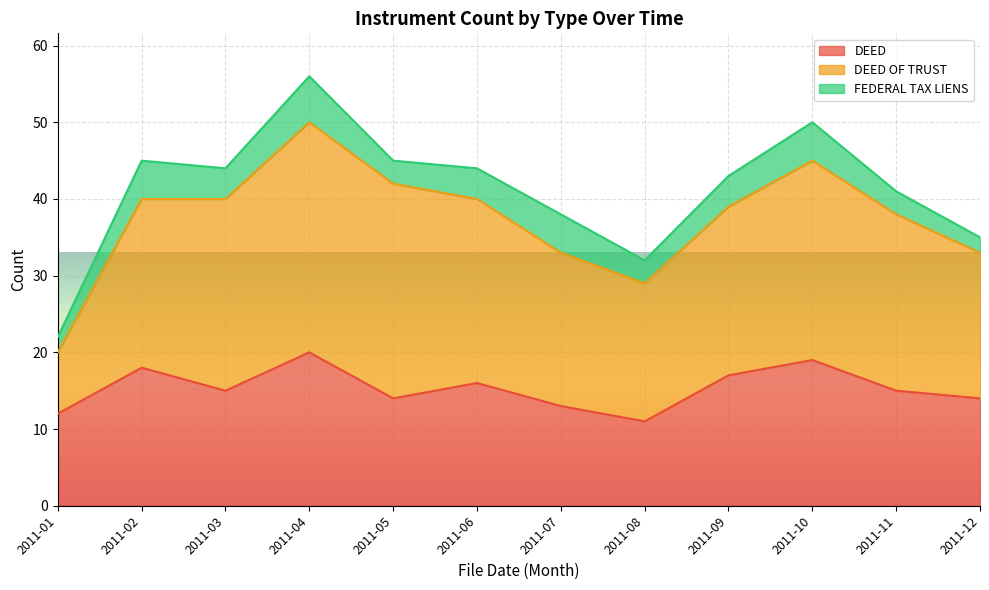

What is the total value across all series at 2011-06?

44